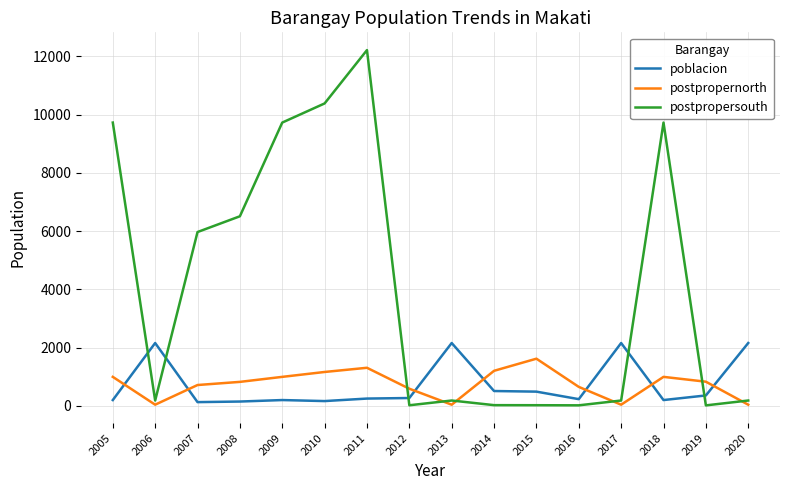

How many lines are shown in the chart?

3